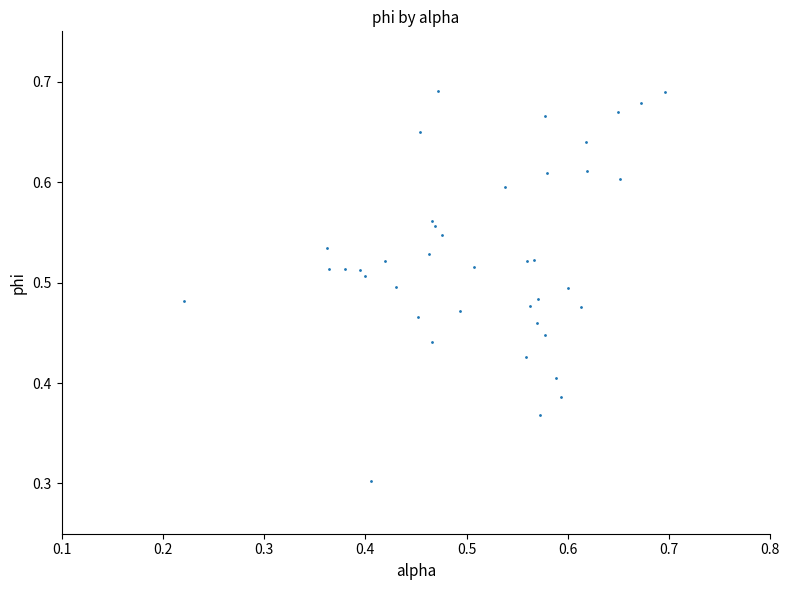

What Y value in the scatter plot is closest to 0?

0.3